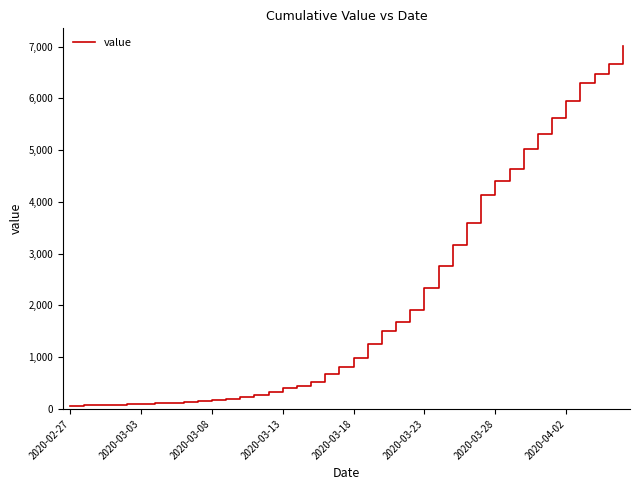

What is the maximum value shown in the chart?

7004